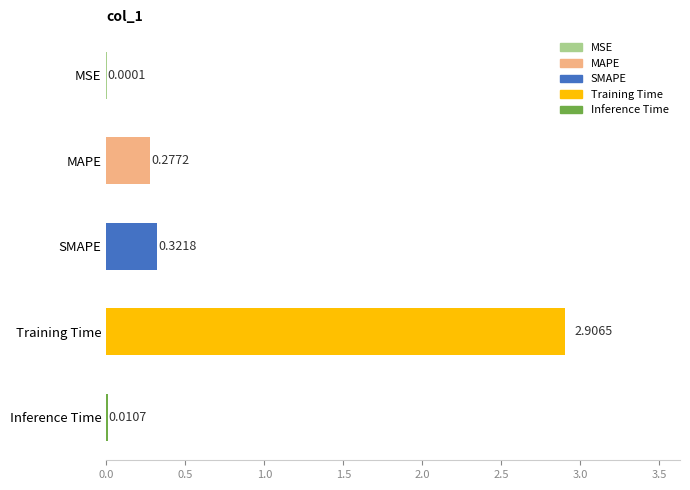

What is the maximum value shown in the chart?

2.9